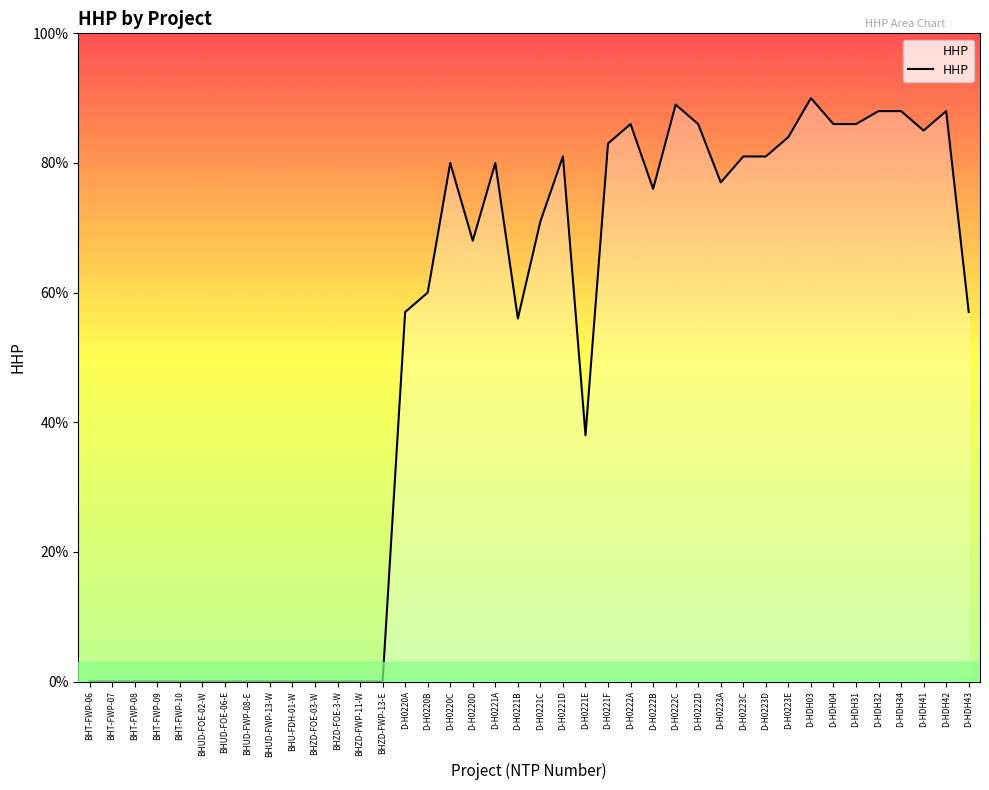

Between BHT-FWP-07 and D-HDH32, which is larger?

D-HDH32